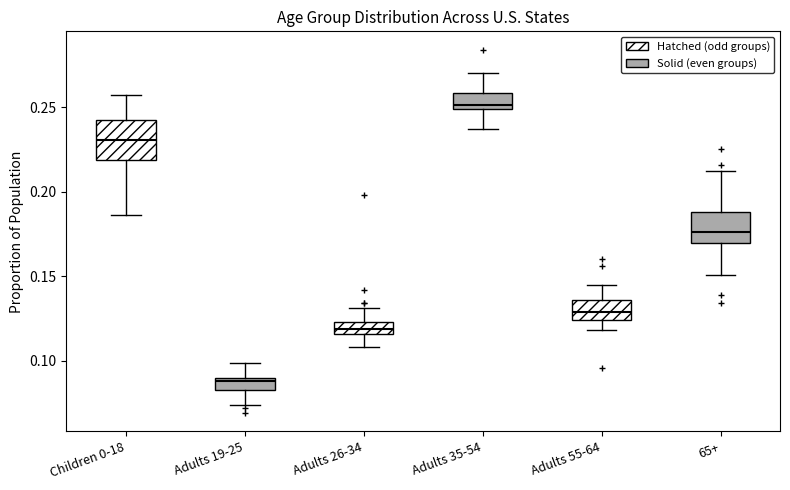

Which box has the highest median line?

Adults 35-54